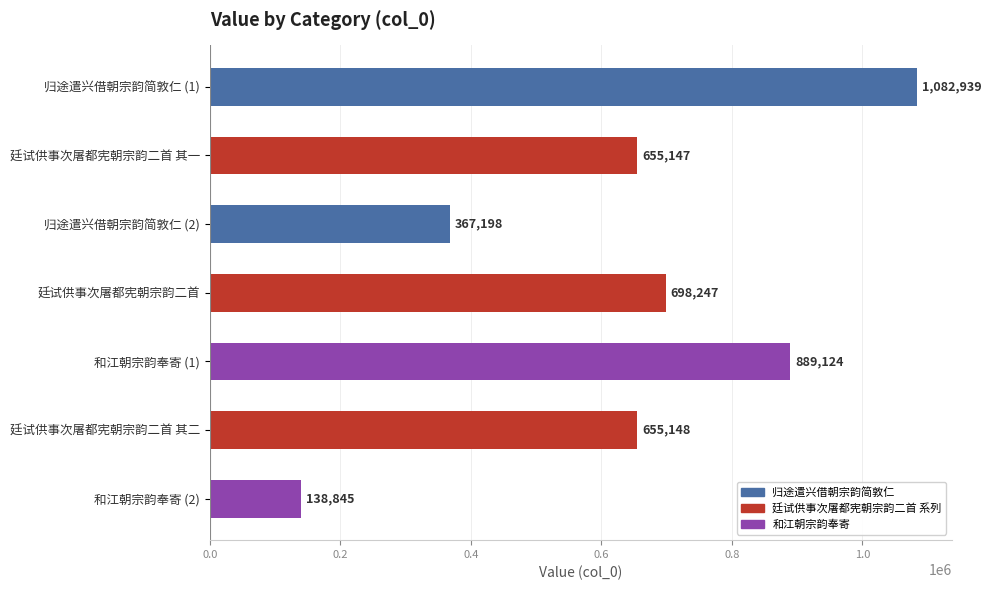

What is the ratio of the value at 和江朝宗韵奉寄 (1) to the value at 廷试供事次屠都宪朝宗韵二首 其一?

1.4